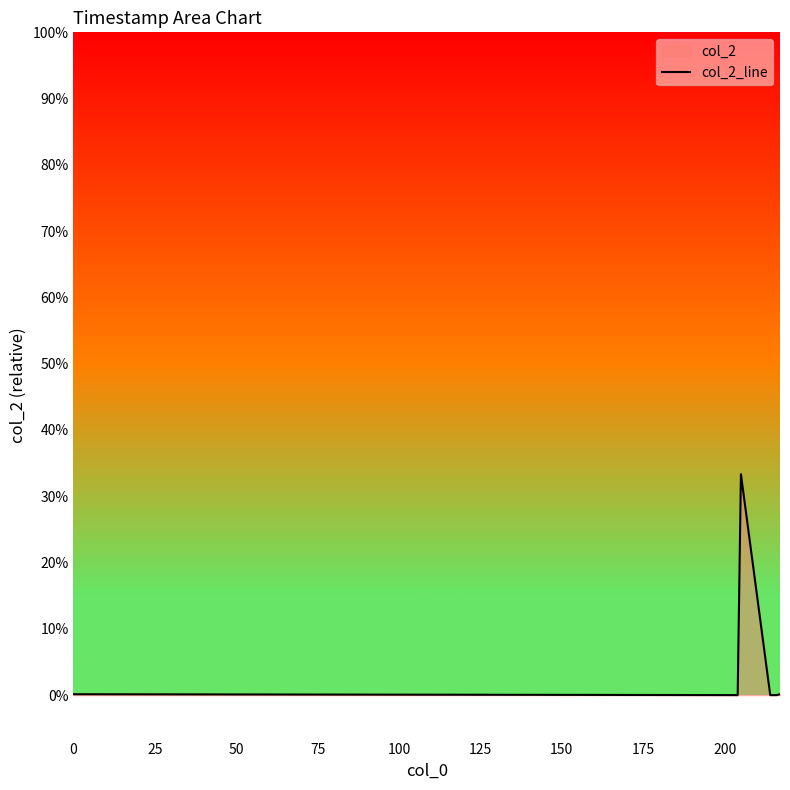

True or false: the data shows 1 at 150.

True